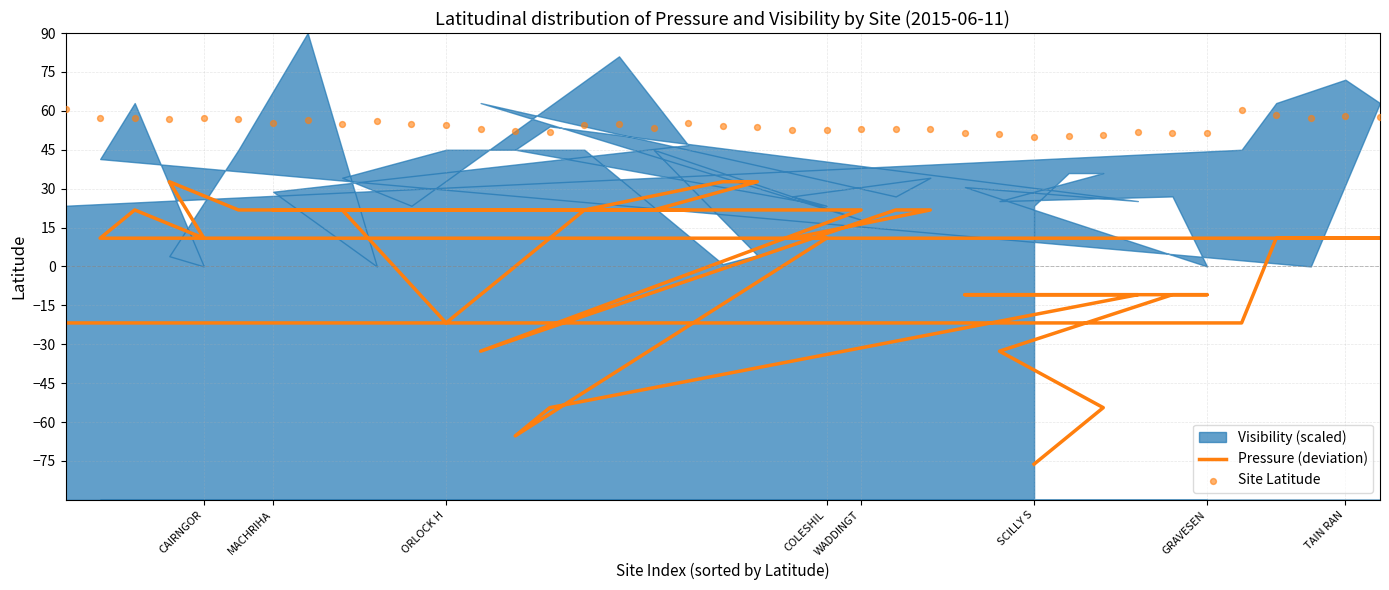

Is the value of Pressure (deviation) at 9 greater than the value of Site Latitude at CAIRNGOR?

No